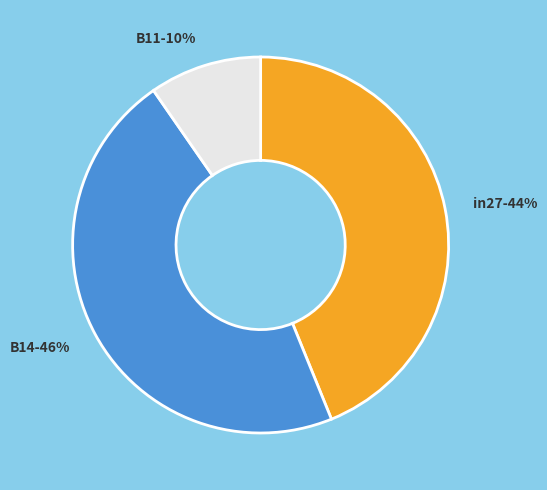

Which slice is the smallest?

B11